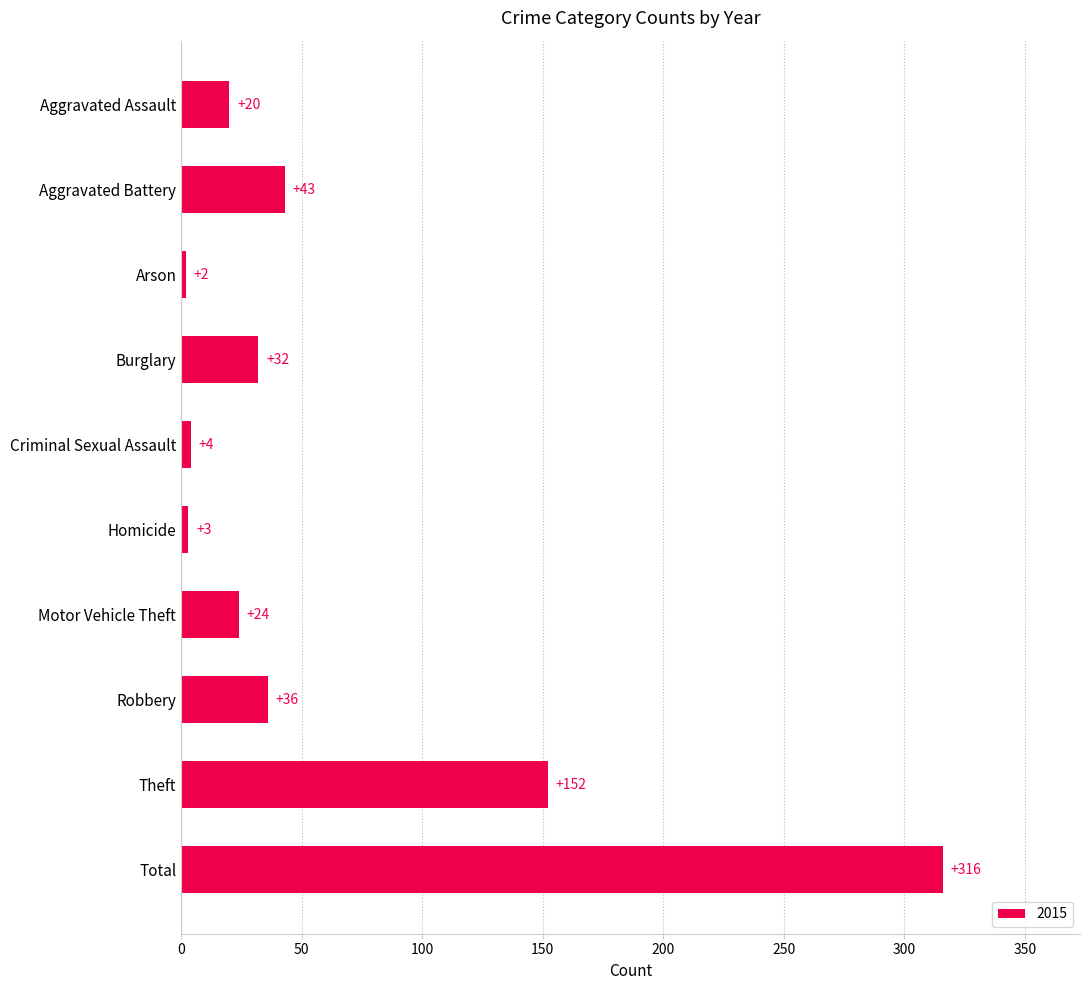

How many series are shown in this chart?

1